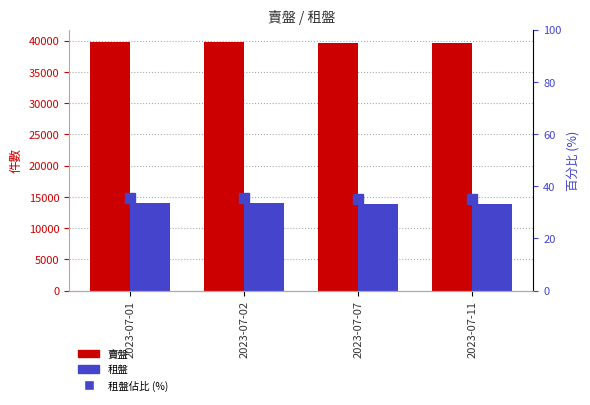

Read the 賣盤 value at 2023-07-01, to the nearest 50.

39750